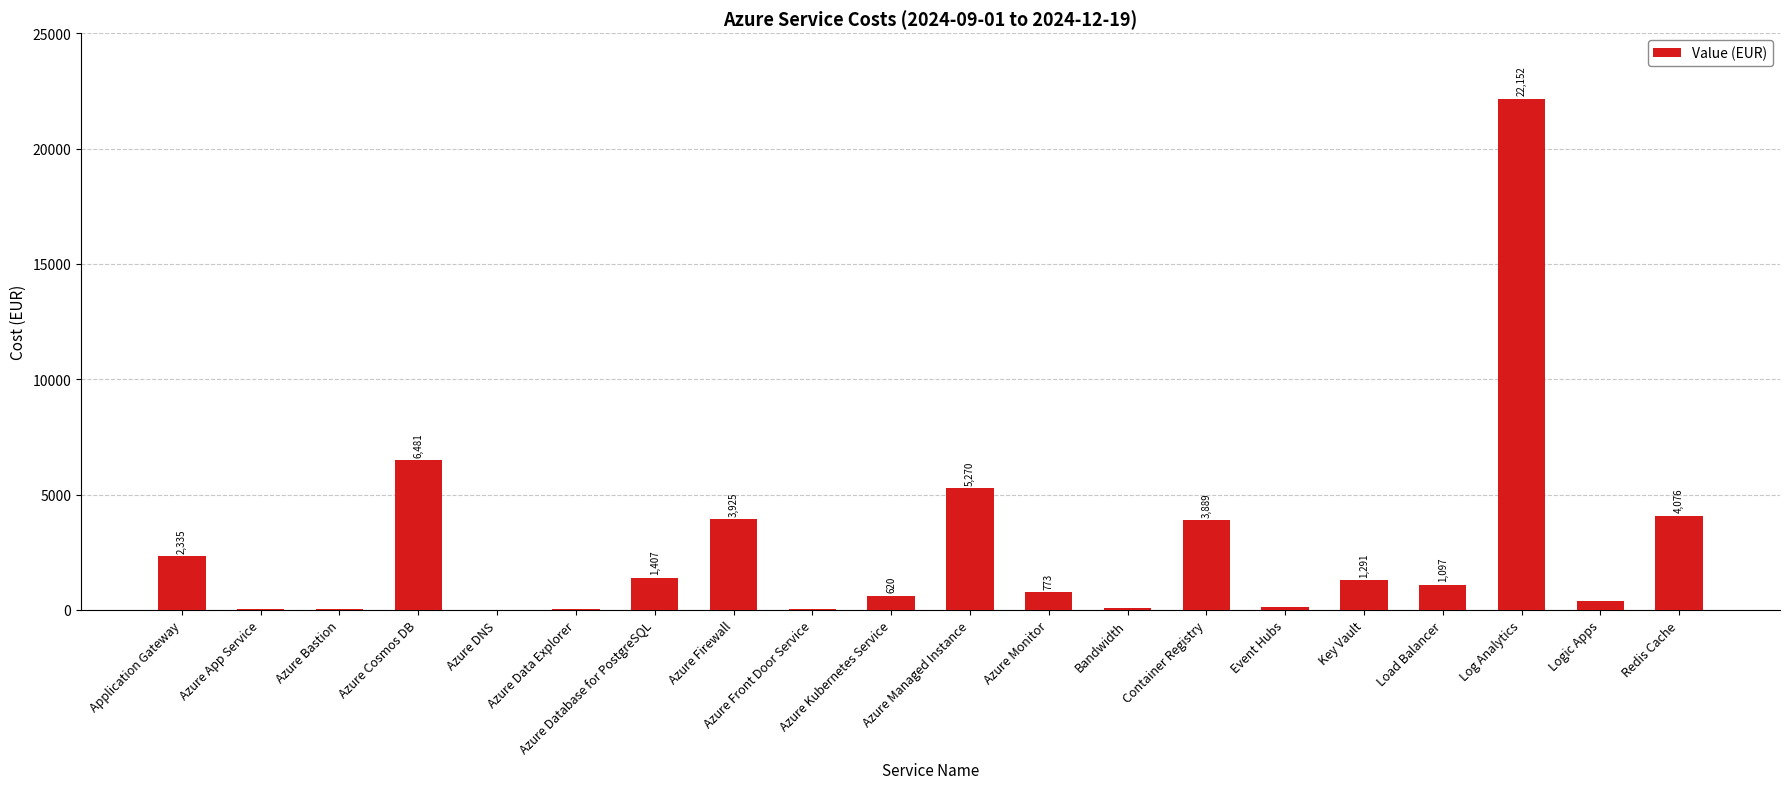

Which has a higher value, Log Analytics or Azure Cosmos DB?

Log Analytics